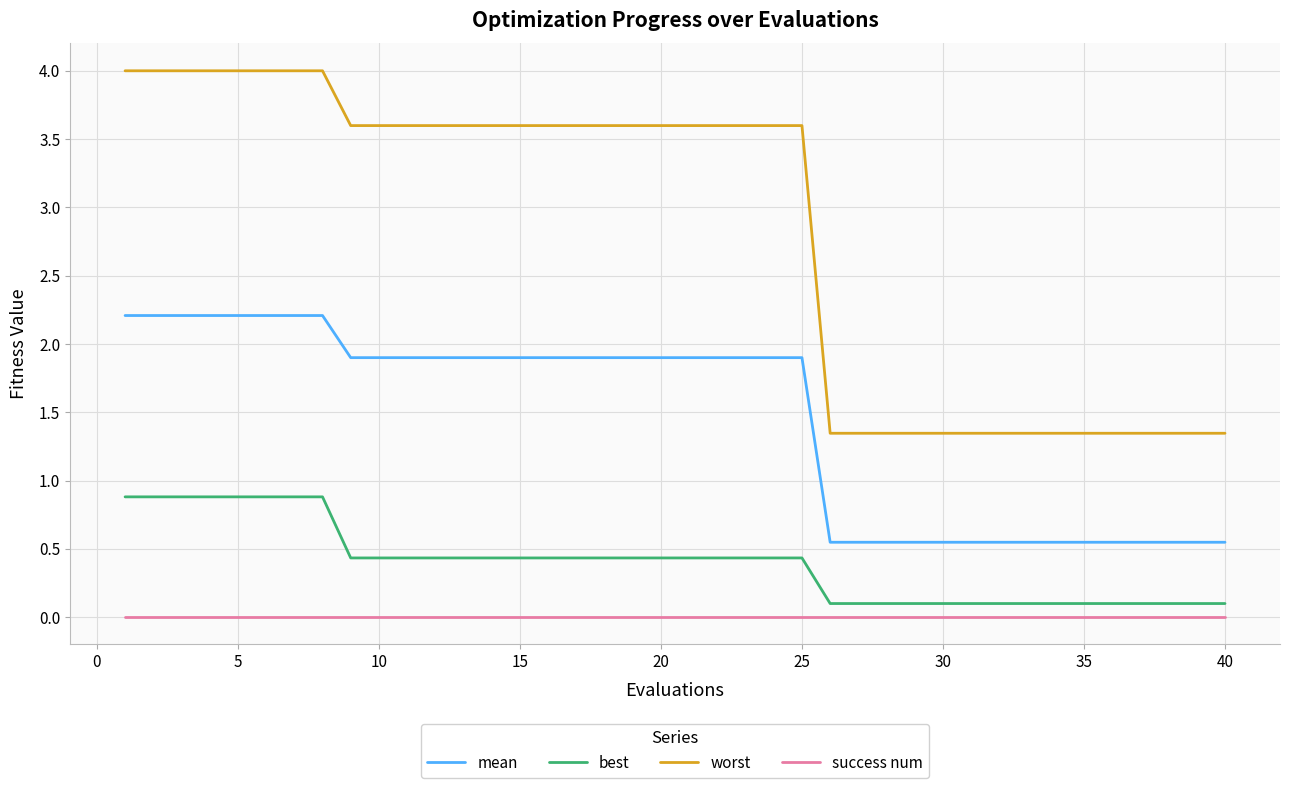

True or false: mean and success num cross at least once.

False